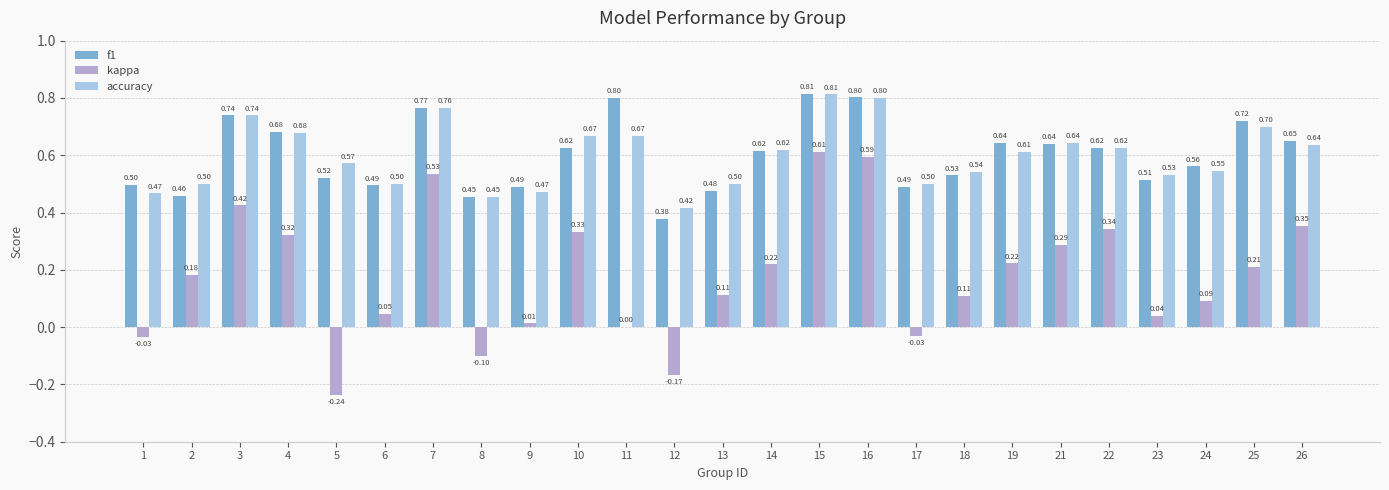

Which series has the largest range (max minus min)?

kappa